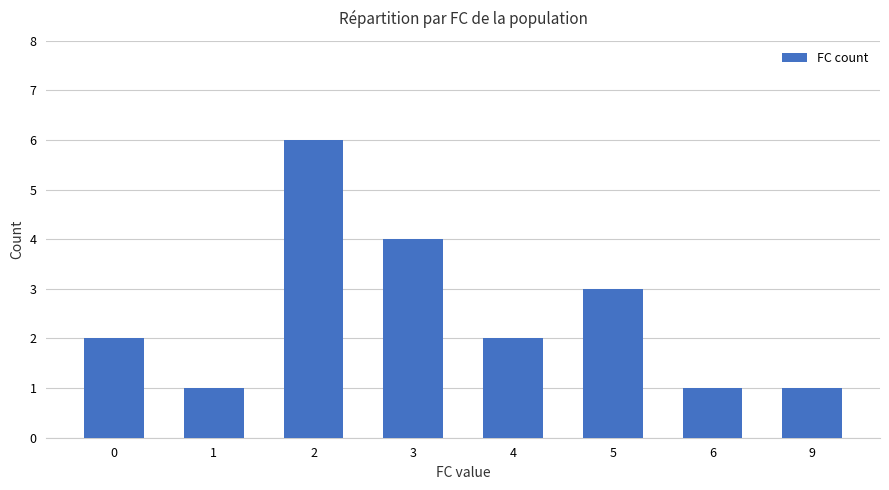

What is the difference between the maximum and minimum values?

5